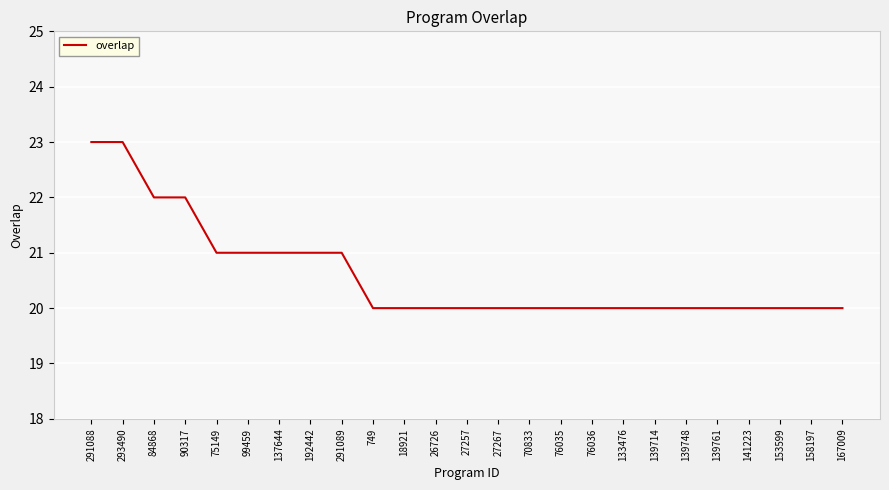

Is it true that the value at 158197 is 20?

True